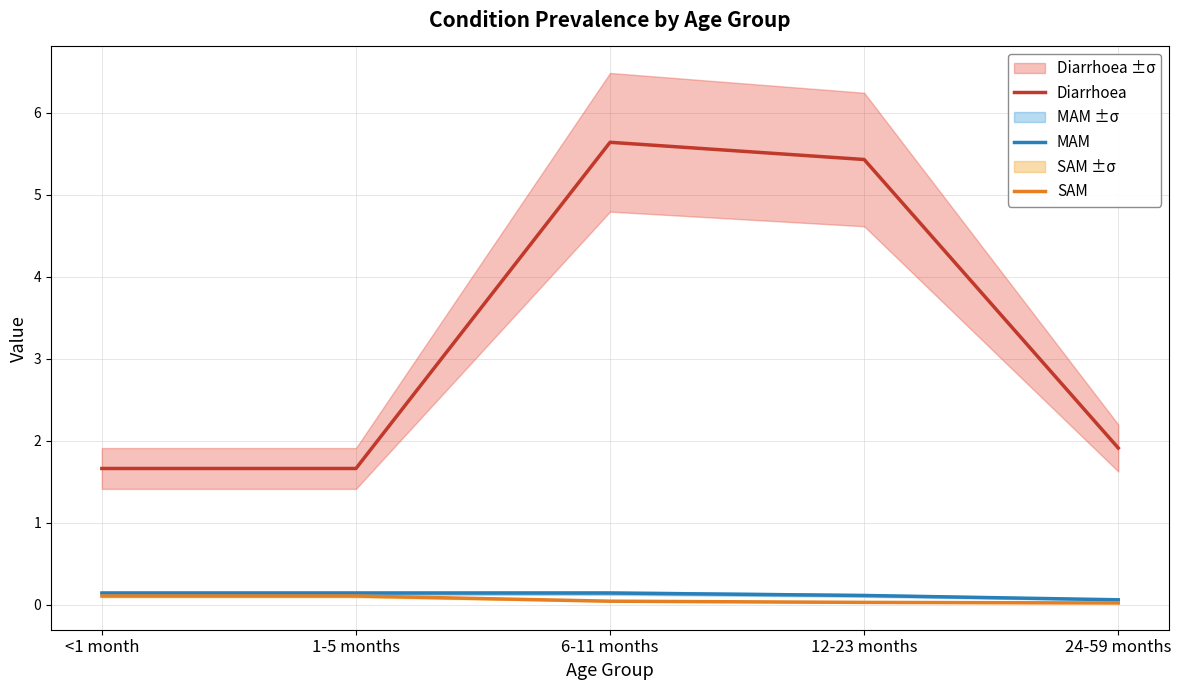

Which series has the widest spread of values?

Diarrhoea